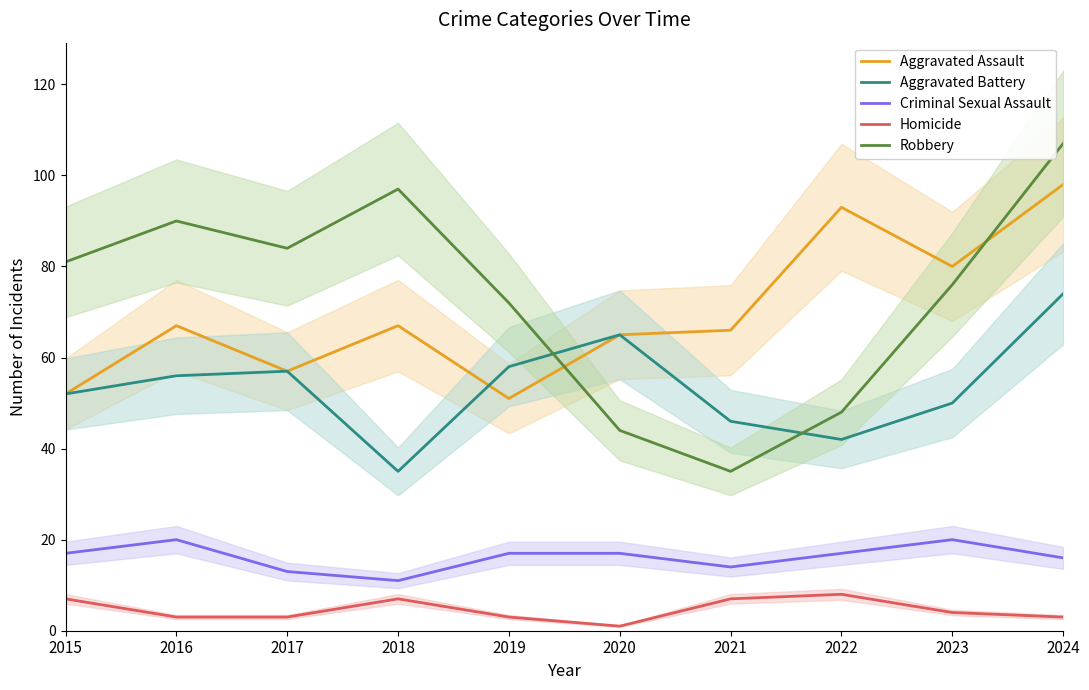

At which category does the chart reach its minimum across all series?

2020